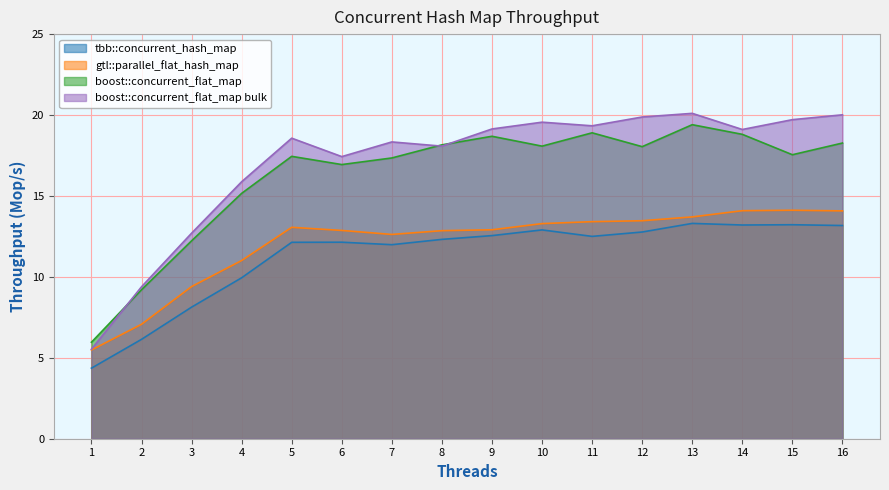

True or false: boost::concurrent_flat_map and tbb::concurrent_hash_map intersect in this chart.

False